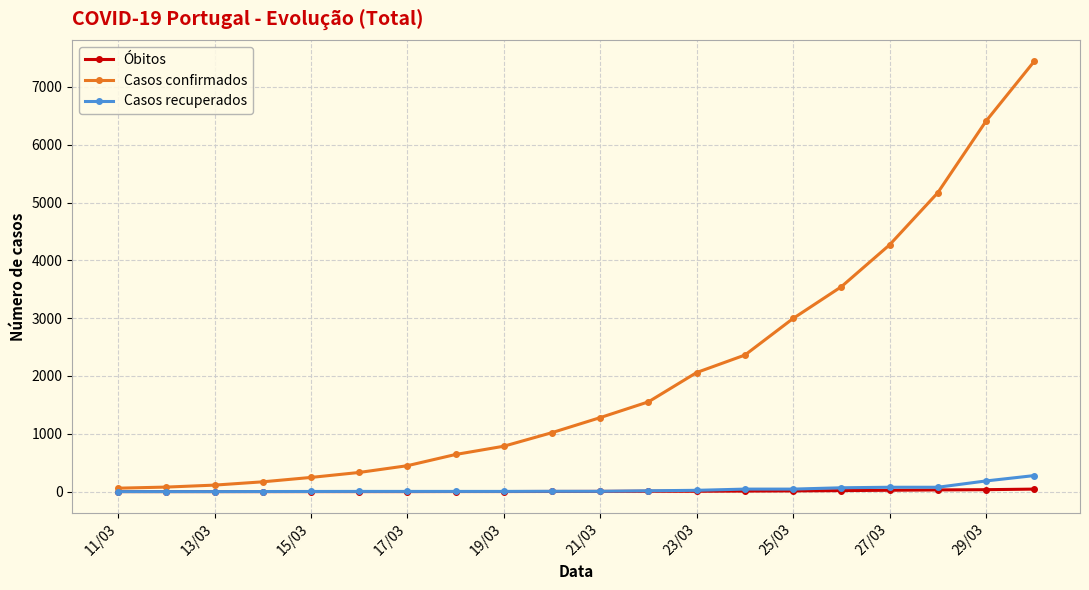

What is the value of the Casos confirmados point at the 3rd from the left?

112